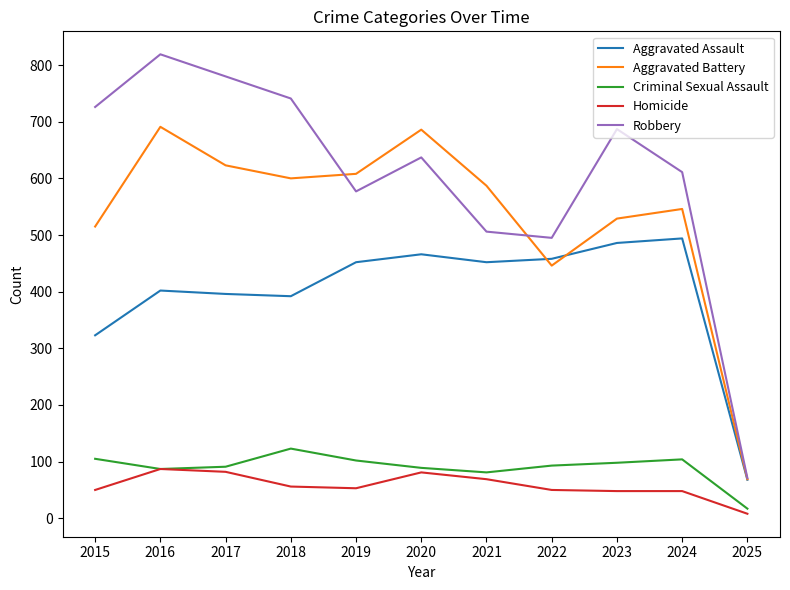

What are all the series names shown in the legend?

Aggravated Assault, Aggravated Battery, Criminal Sexual Assault, Homicide, Robbery